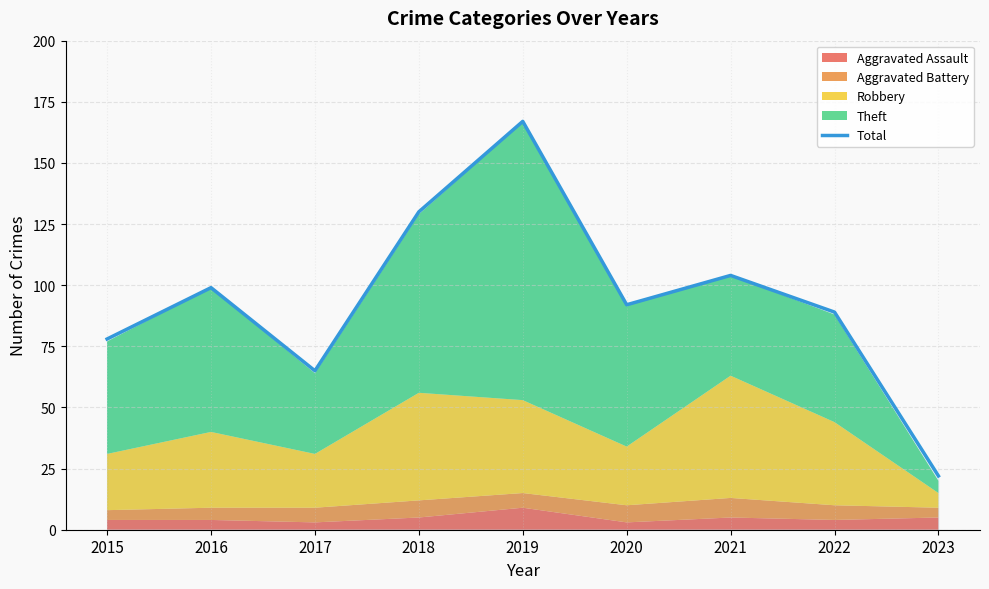

How many categories are shown in the chart?

9